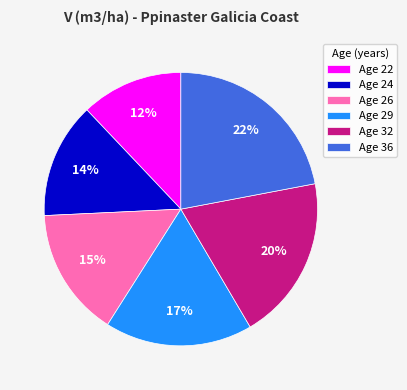

Is there a majority slice in this chart?

No